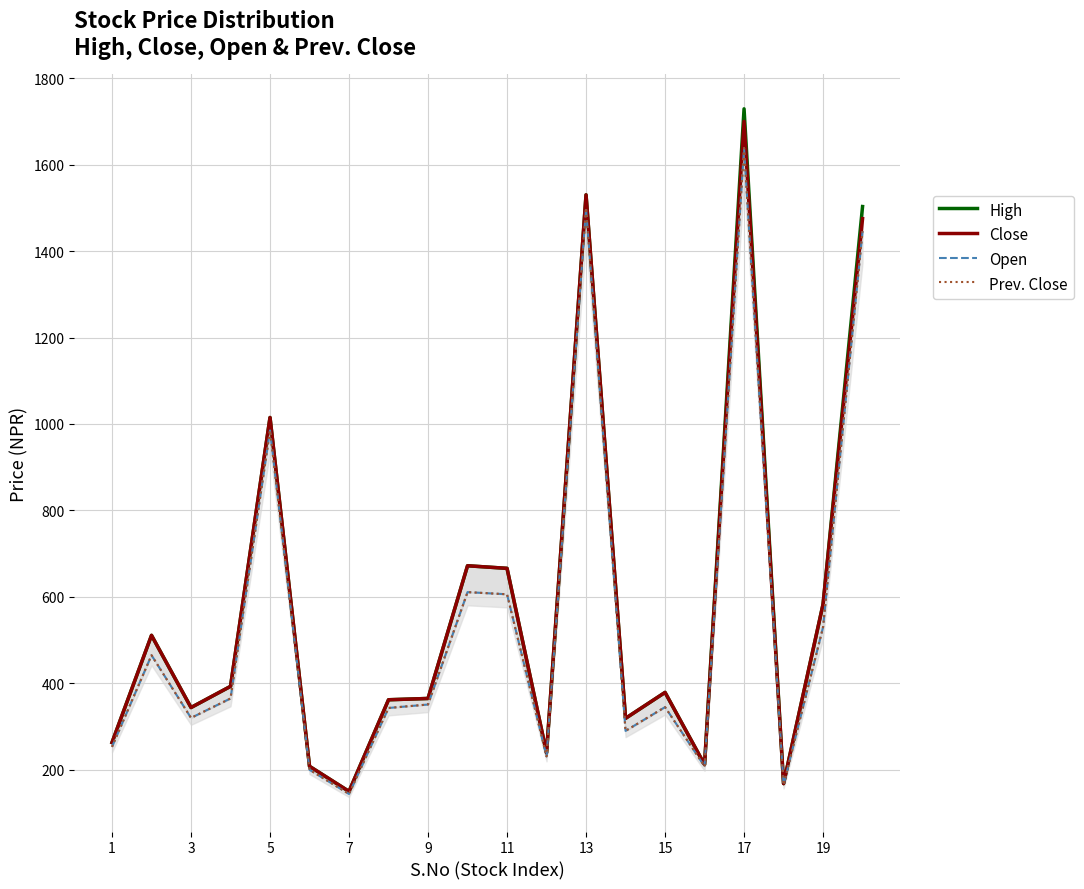

Between 13 and 14, which series saw the biggest shift?

High